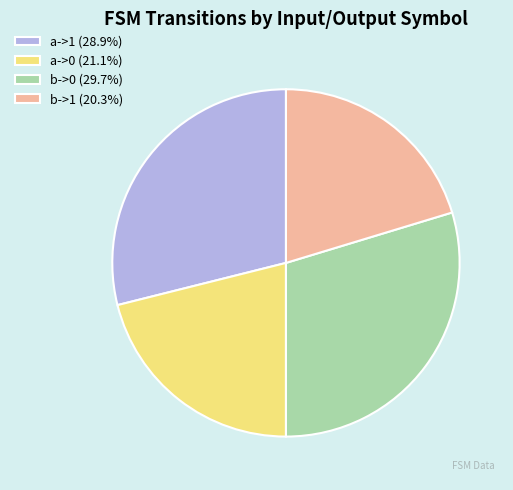

Approximately how many times larger is the value at a->1 (28.9%) compared to b->1 (20.3%)?

1.4